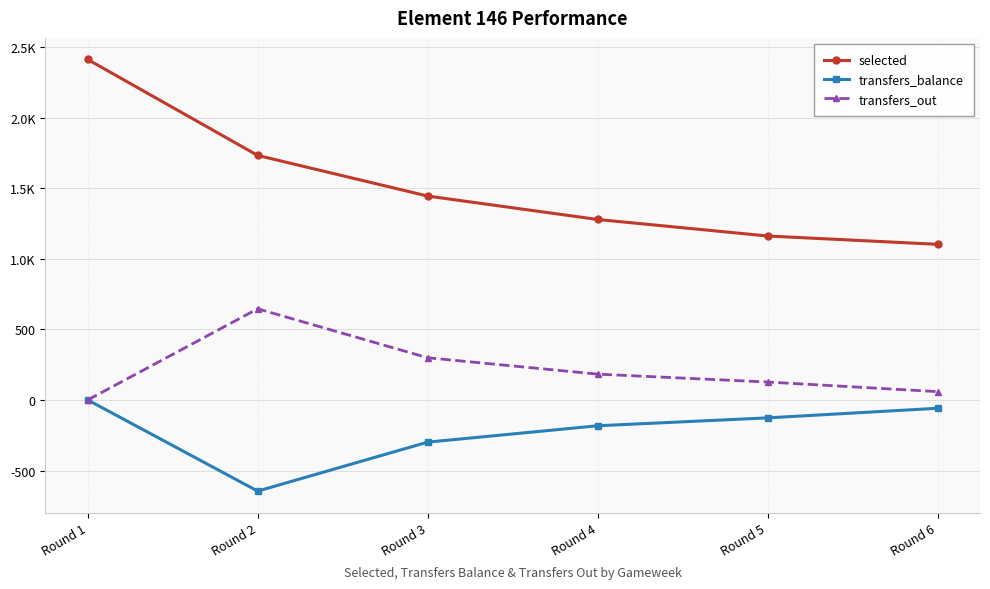

True or false: transfers_out has a value of 61 at Round 5.

False